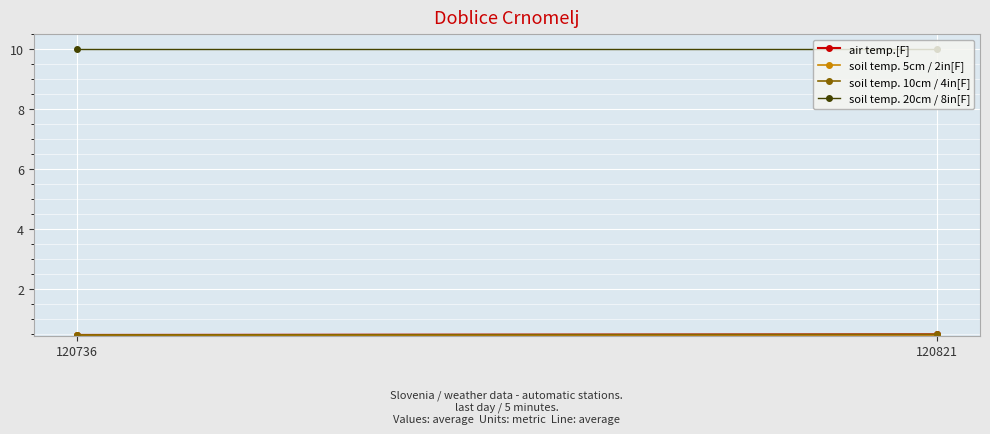

How many soil temp. 10cm / 4in[F] values are between 0 and 1?

2